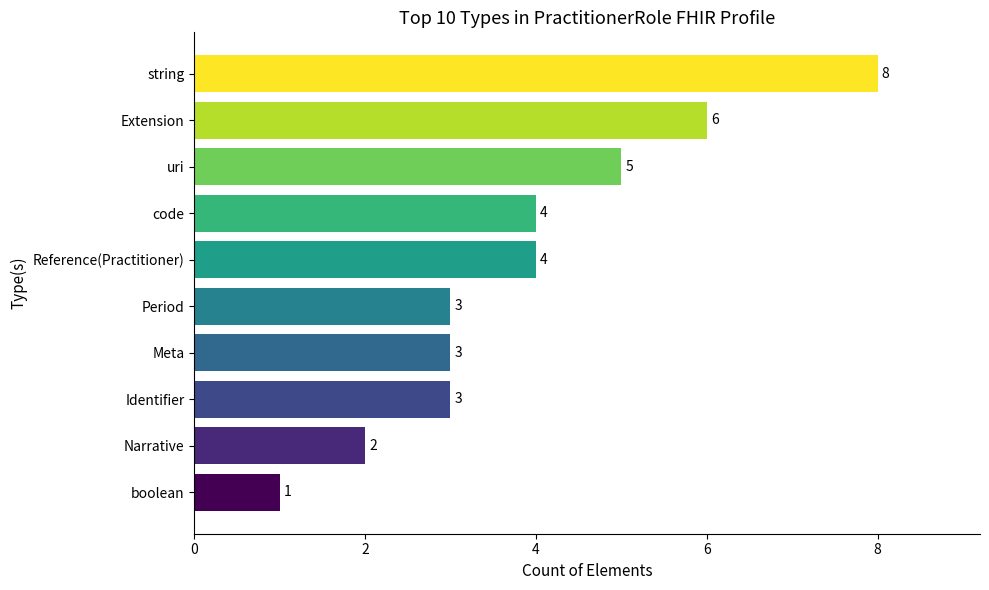

What value does the data have at string?

8